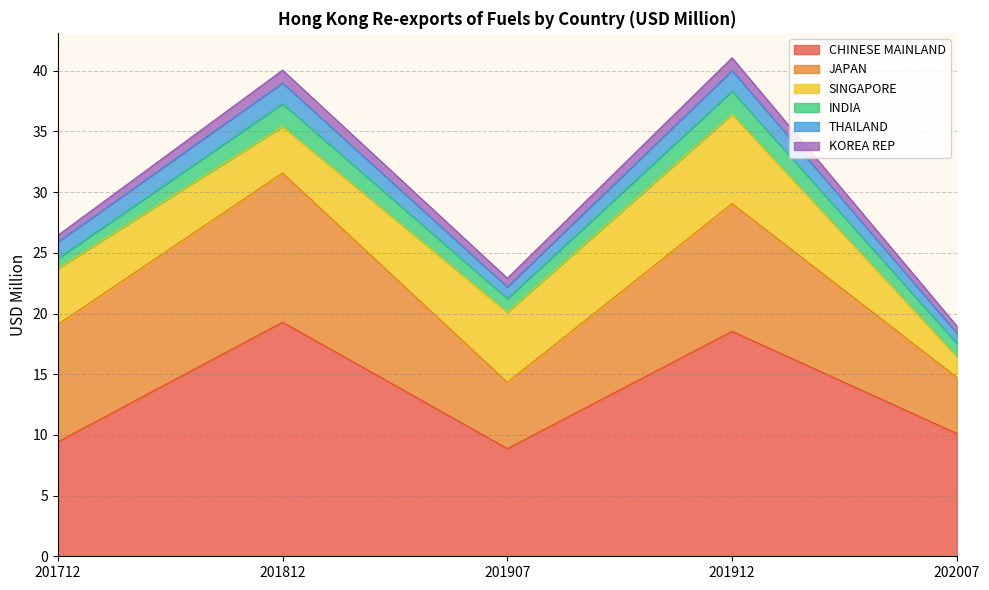

Reading right to left, list all the values displayed in this chart.

CHINESE MAINLAND: 202007=10.1	201912=18.5	201907=8.9	201812=19.3	201712=9.4
JAPAN: 202007=4.6	201912=10.5	201907=5.5	201812=12.3	201712=9.7
SINGAPORE: 202007=1.7	201912=7.4	201907=5.8	201812=3.8	201712=4.6
INDIA: 202007=1.1	201912=1.9	201907=1.1	201812=1.9	201712=0.8
THAILAND: 202007=0.8	201912=1.7	201907=1.0	201812=1.7	201712=1.4
KOREA REP: 202007=0.6	201912=1.1	201907=0.7	201812=1.1	201712=0.5